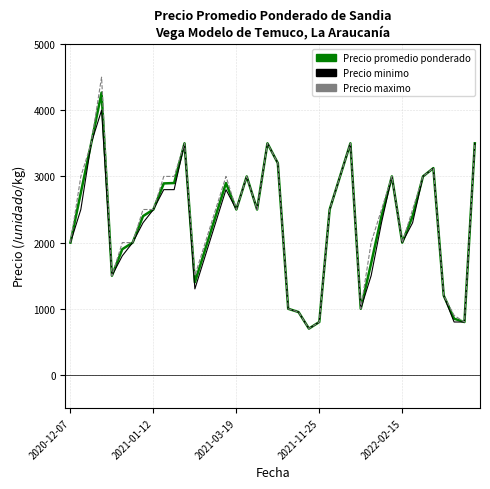

What is the minimum value for Precio maximo?

700